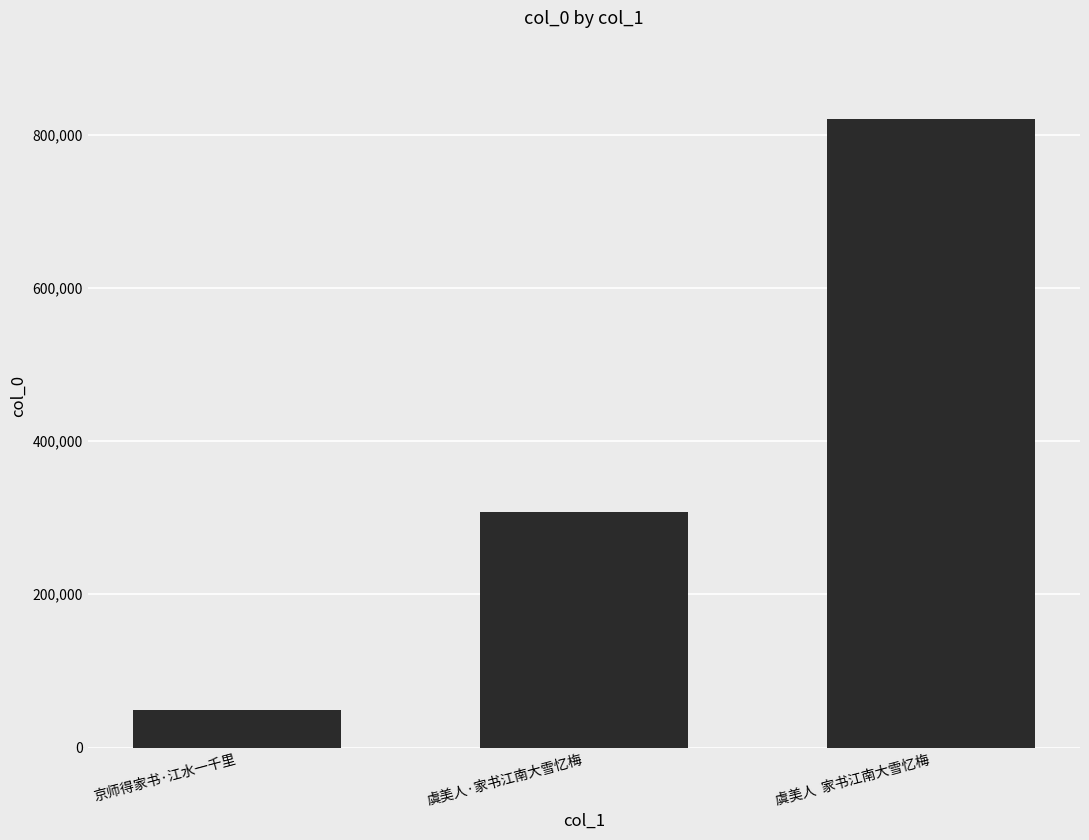

How many bars are there in total?

3